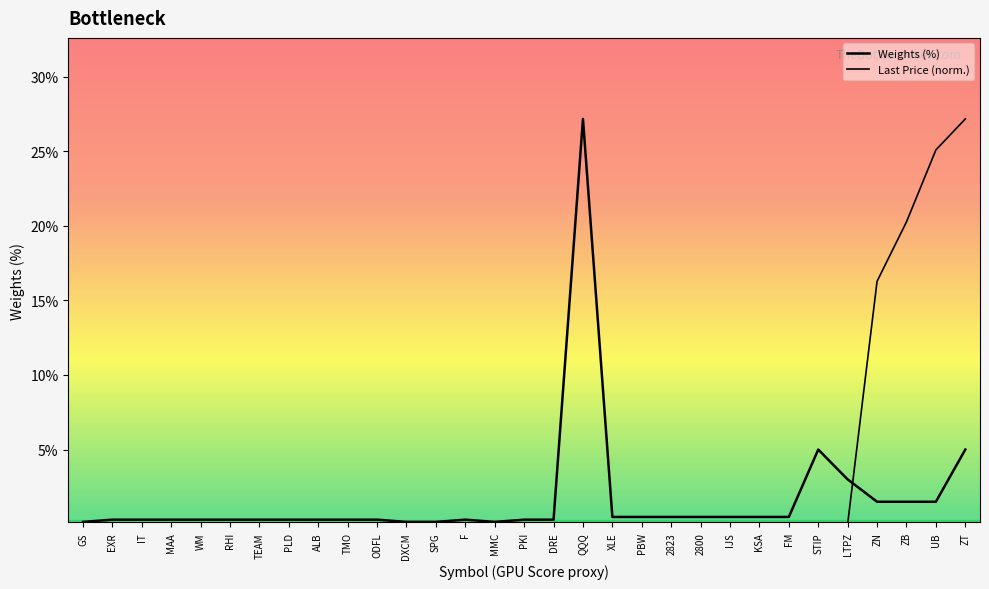

Reading right to left, what are all the values shown in this chart?

Weights (%): 5.0	1.5	1.5	1.5	3.0	5.0	0.5	0.5	0.5	0.5	0.5	0.5	0.5	27.2	0.3	0.3	0.1	0.3	0.1	0.1	0.3	0.3	0.3	0.3	0.3	0.3	0.3	0.3	0.3	0.3	0.1
Last Price (norm.): 27.2	25.1	20.3	16.3	0.0	0.0	0.0	0.0	0.0	0.0	0.0	0.0	0.0	0.0	0.0	0.0	0.0	0.0	0.0	0.1	0.0	0.1	0.0	0.0	0.0	0.0	0.0	0.0	0.0	0.0	0.0